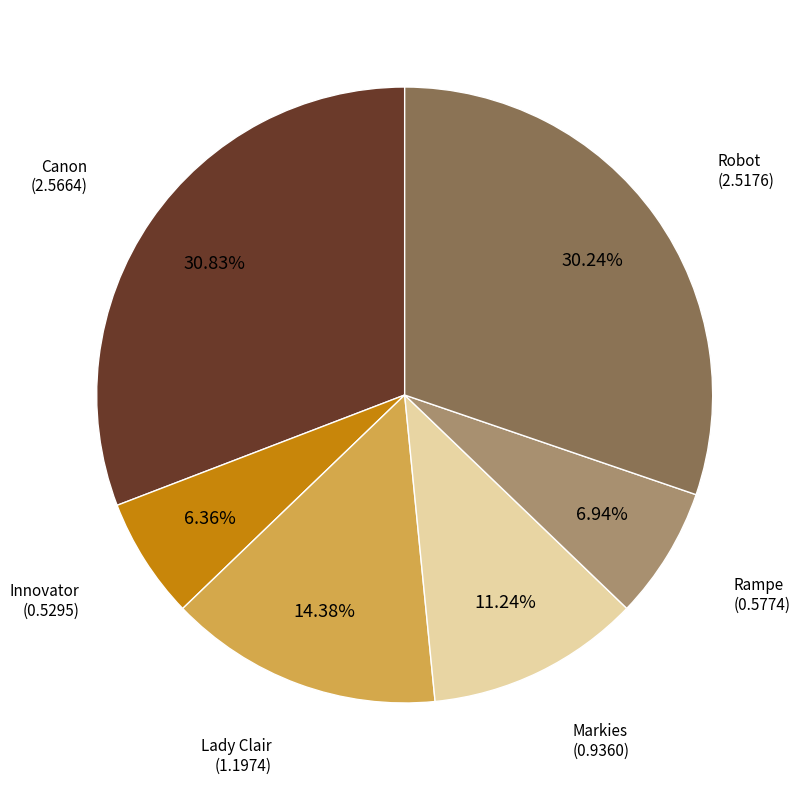

Is there a majority slice in this chart?

No